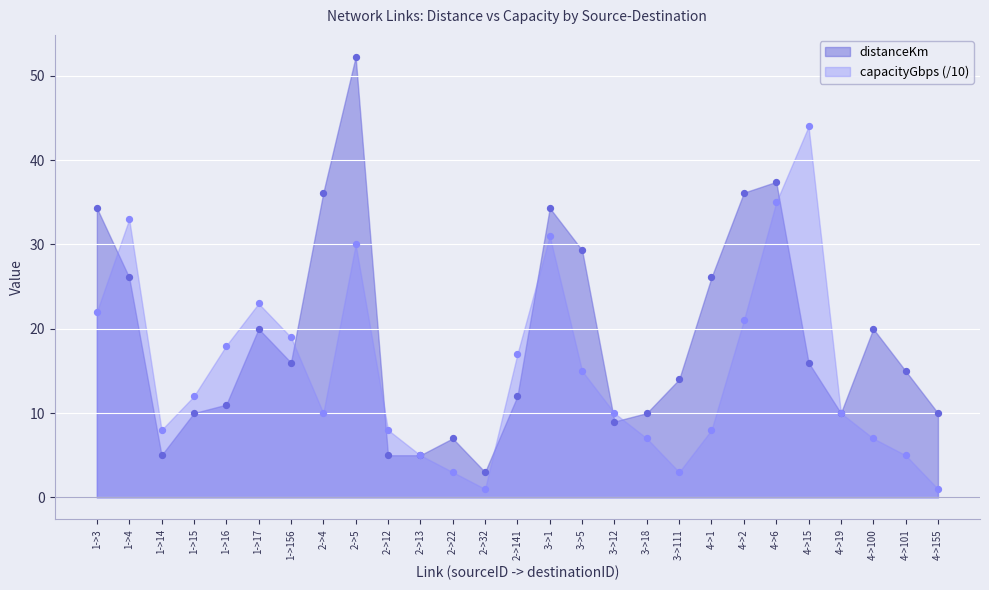

Which series has the widest spread of Y values?

distanceKm